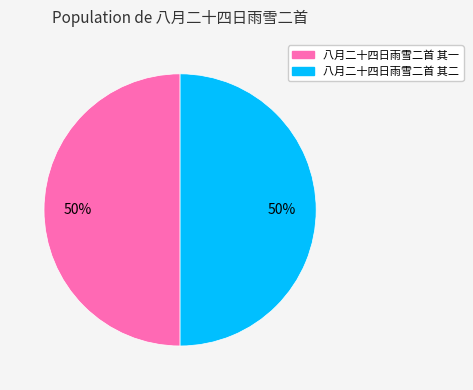

Approximately how many times larger is the value at 八月二十四日雨雪二首 其二 compared to 八月二十四日雨雪二首 其一?

1.0